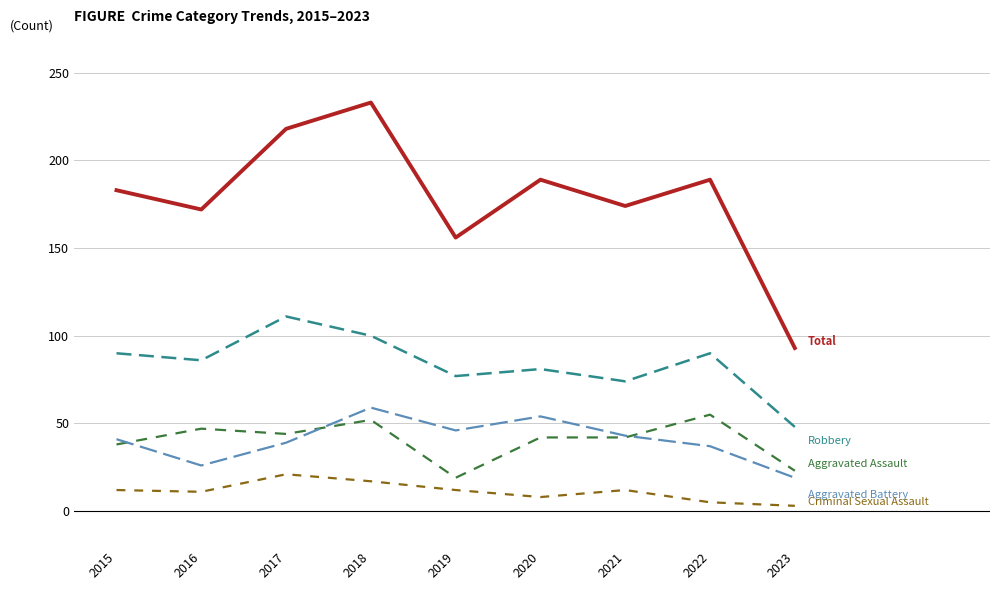

Which label corresponds to the largest value in the chart?

2018